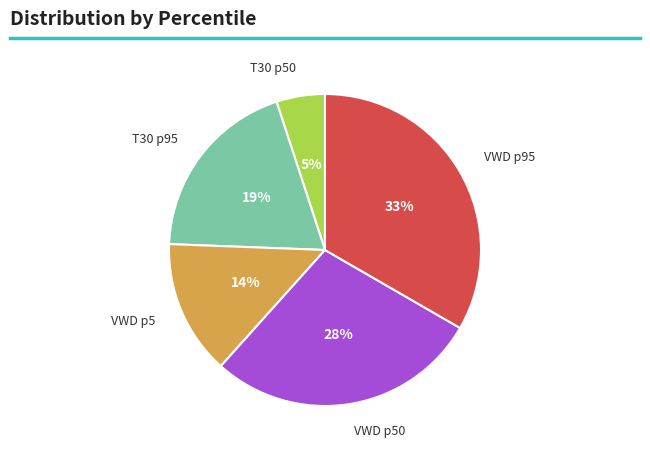

Is there a majority slice in this chart?

No